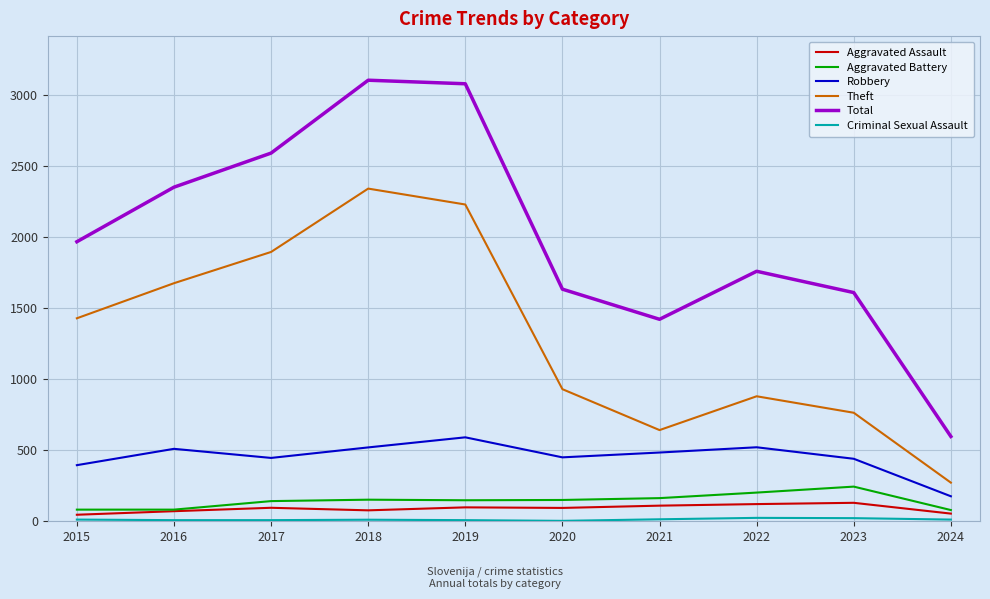

What is the spread (max minus min) of values at 2015?

1956